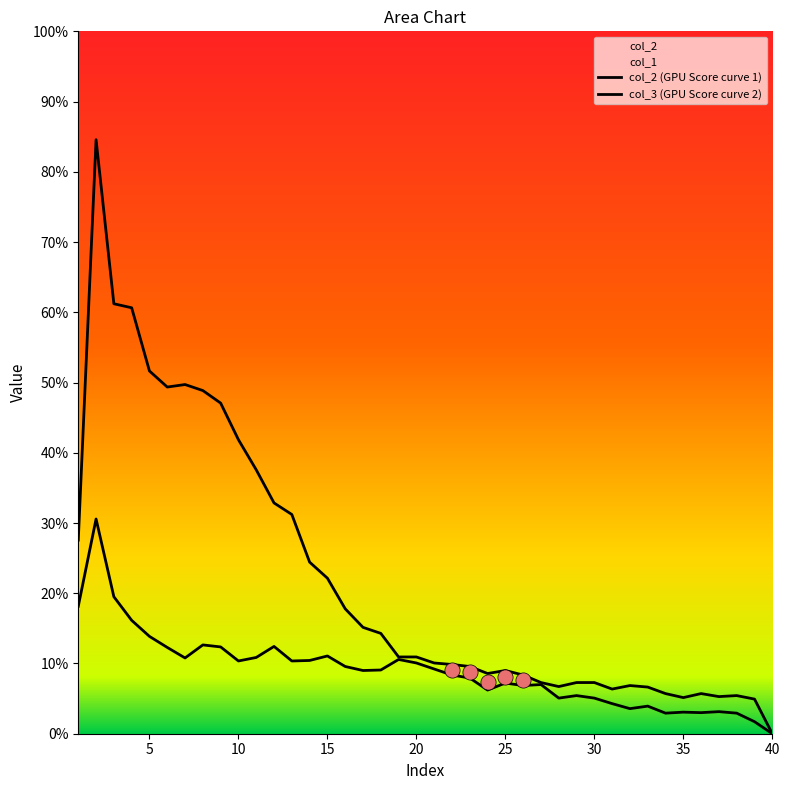

What is the total value across all series at 6?

863